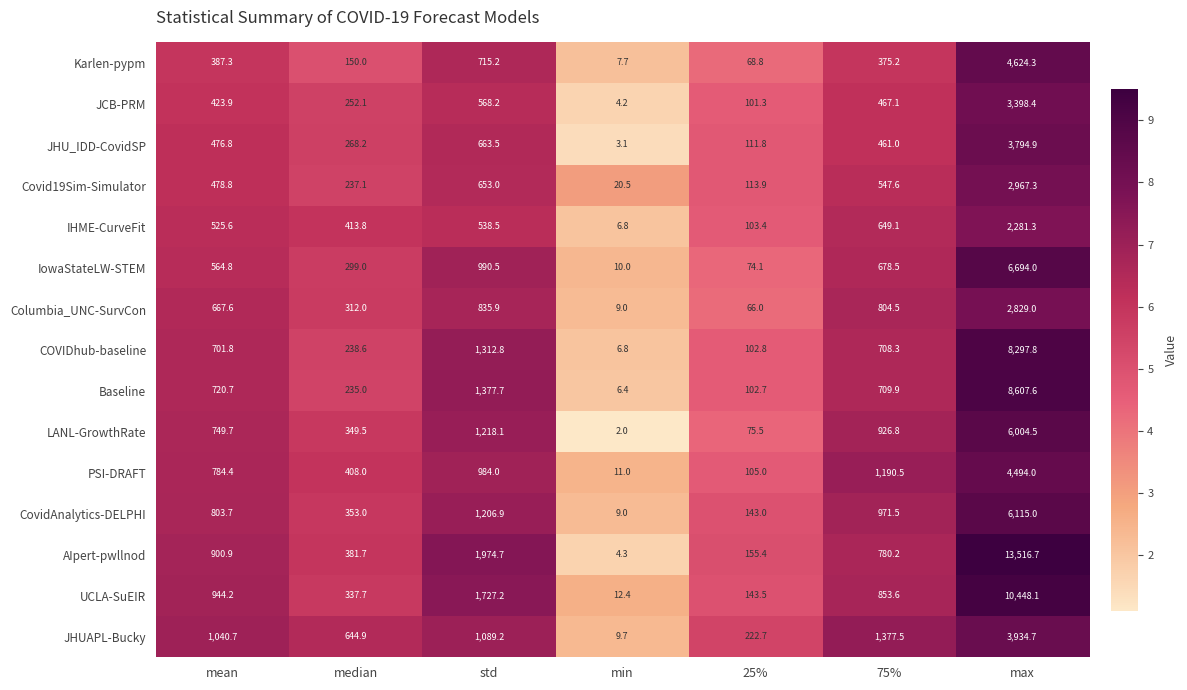

Which category has the lowest value across all series?

min